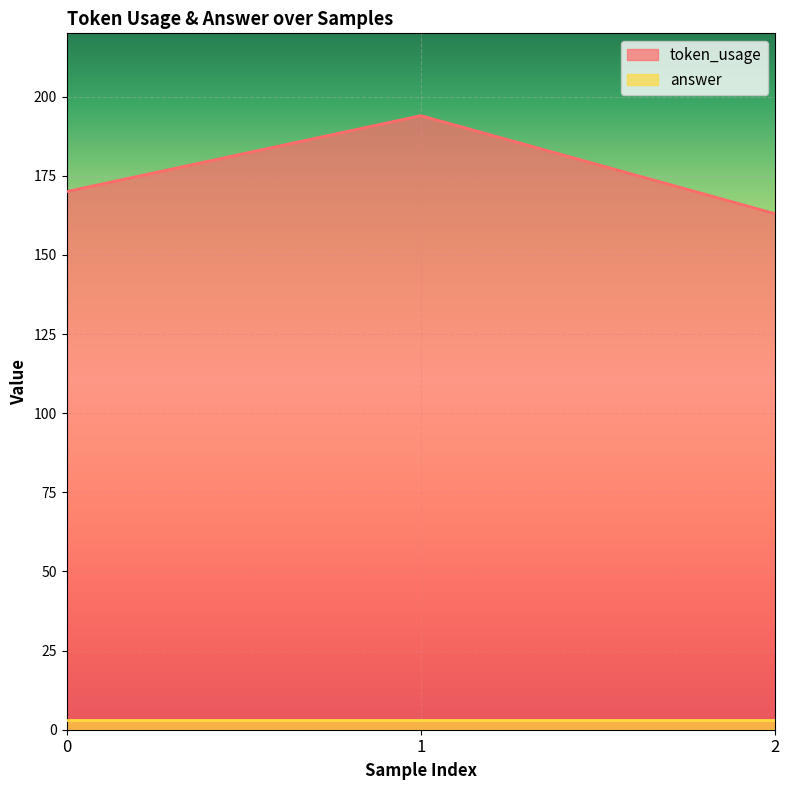

How many series are shown in this chart?

2